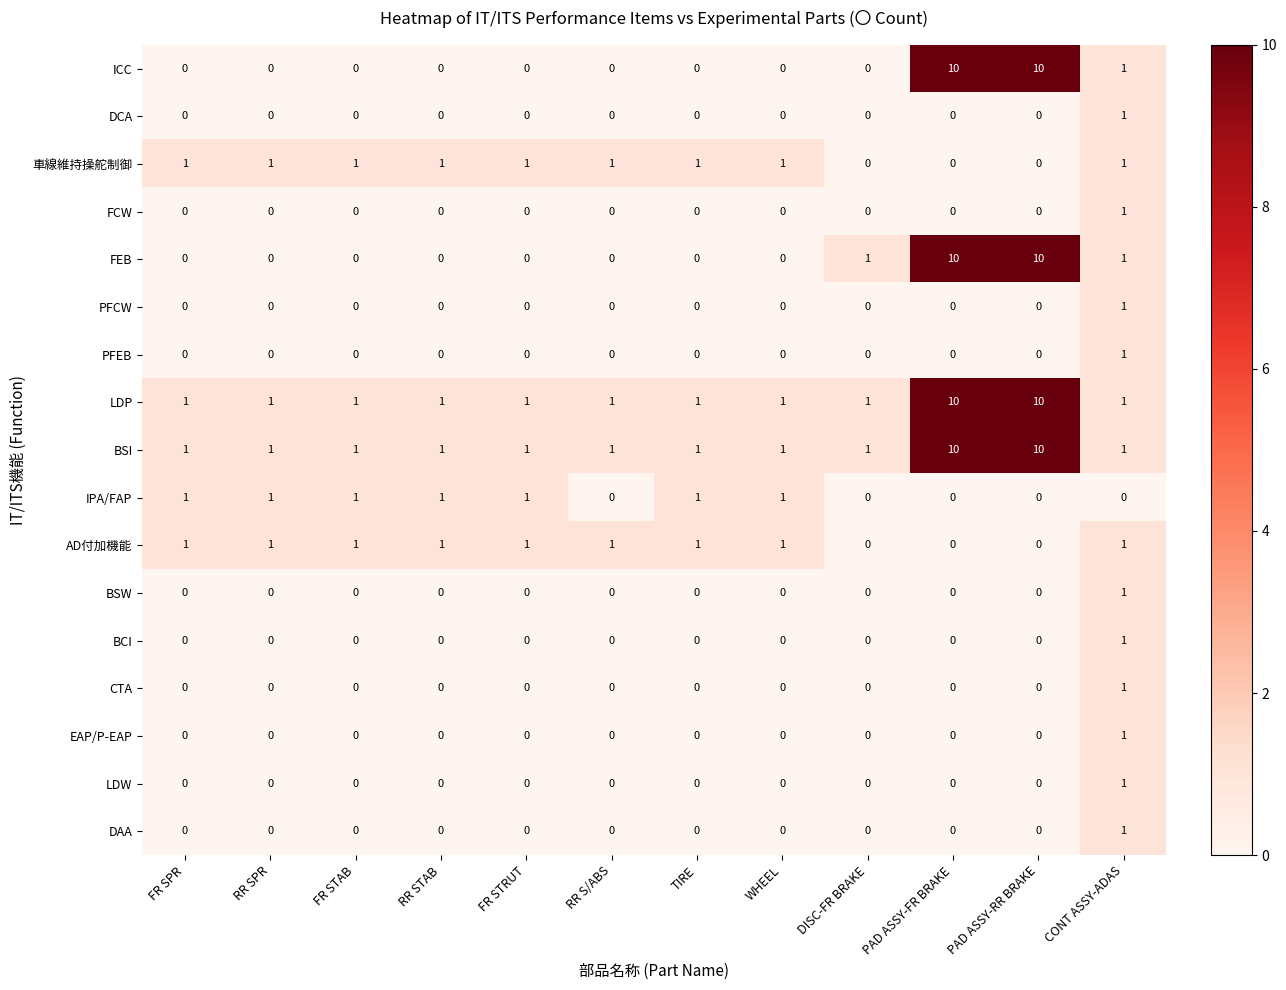

Count the IPA/FAP values in the range 0 to 1.

12